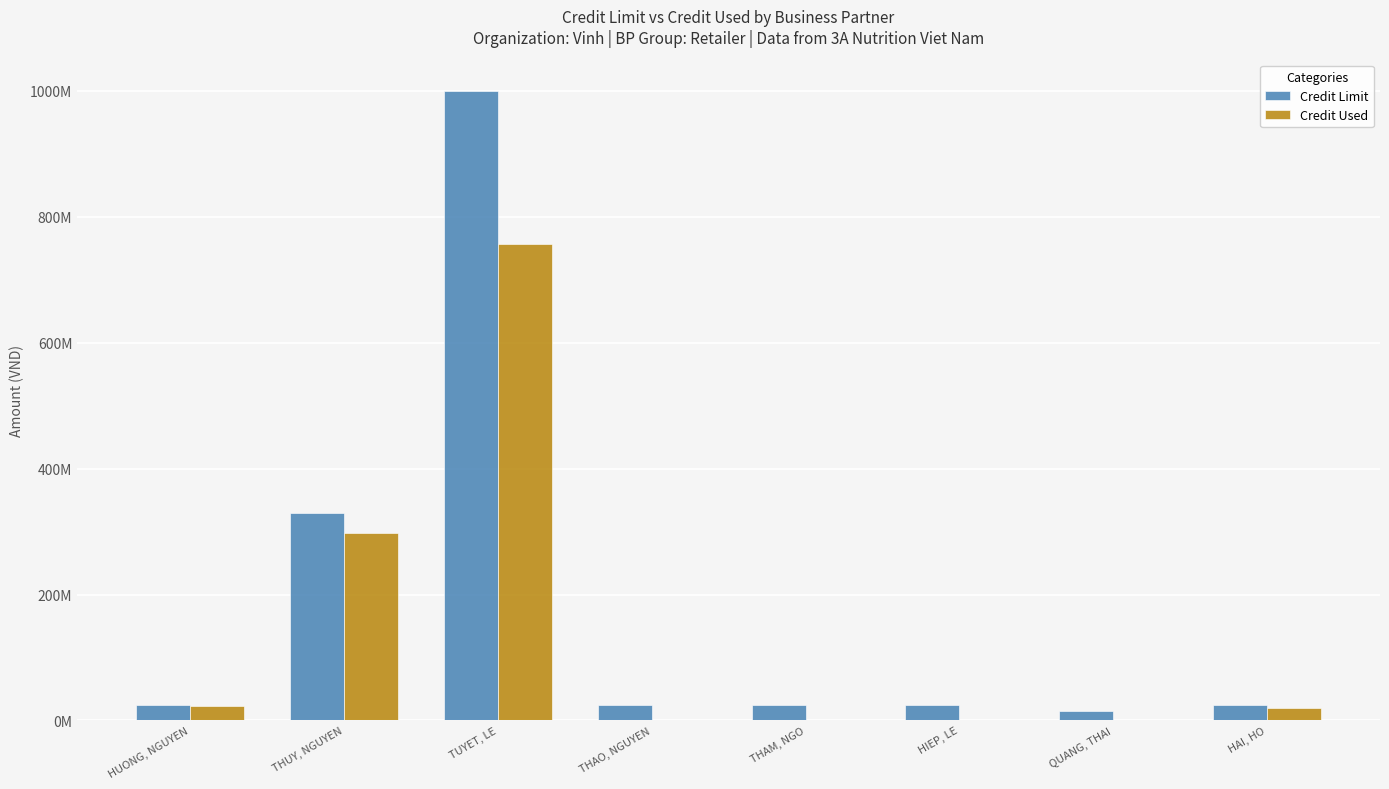

Are the bars horizontal?

No